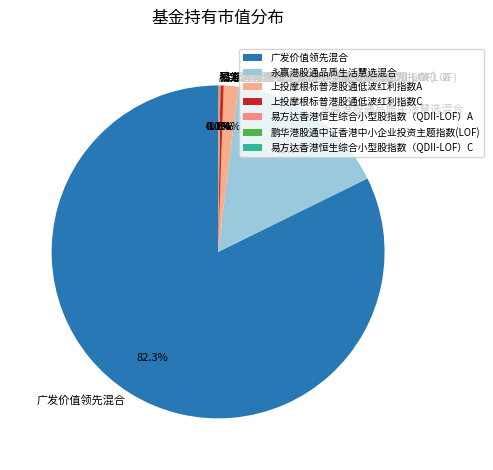

Is there any slice that represents more than half of the pie?

Yes